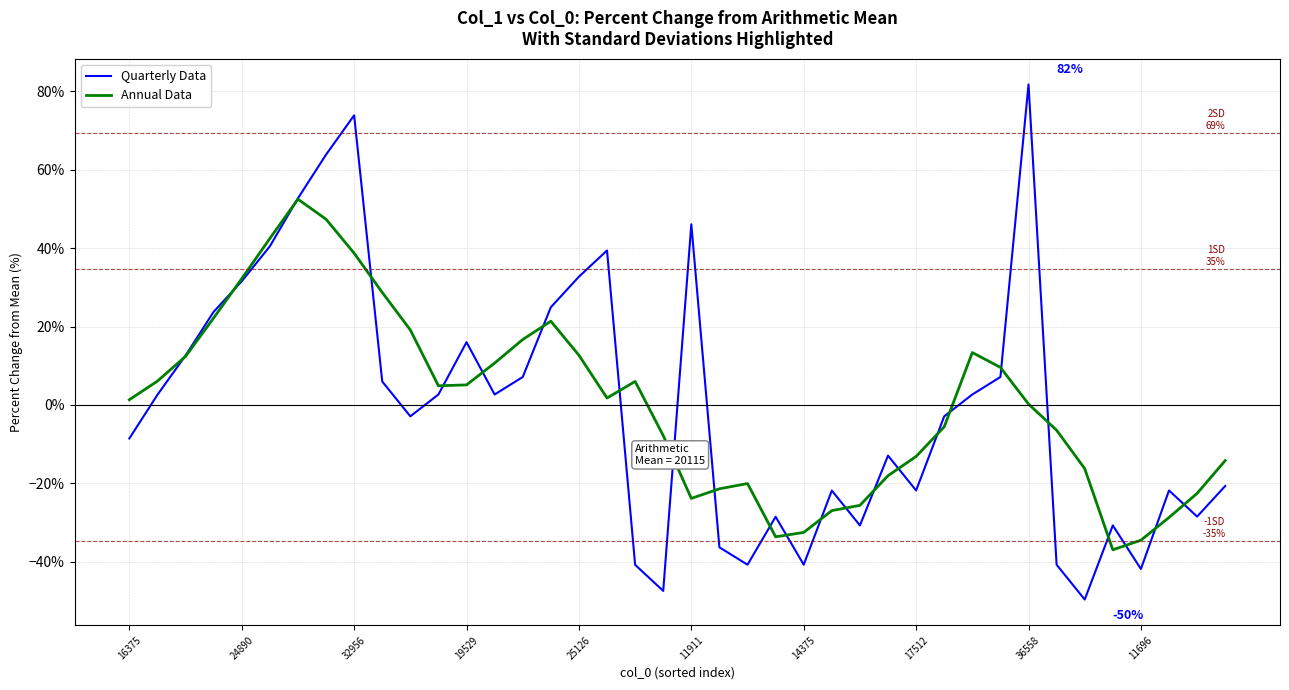

What is the highest value of the Quarterly Data series?

81.7